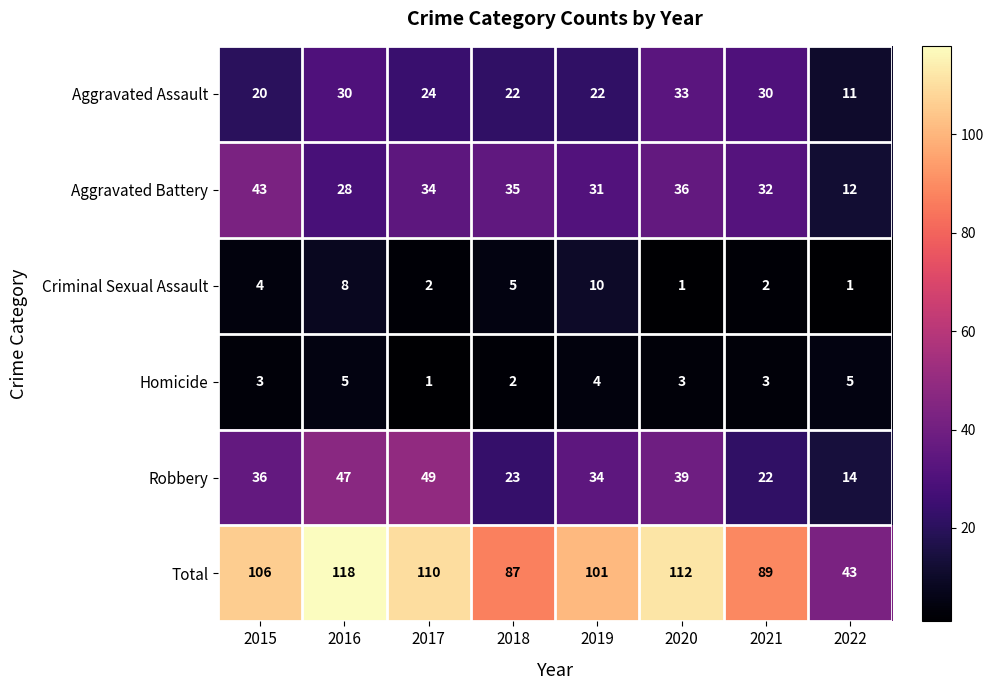

Rank the series by their maximum value, from lowest to highest.

Homicide, Criminal Sexual Assault, Aggravated Assault, Aggravated Battery, Robbery, Total